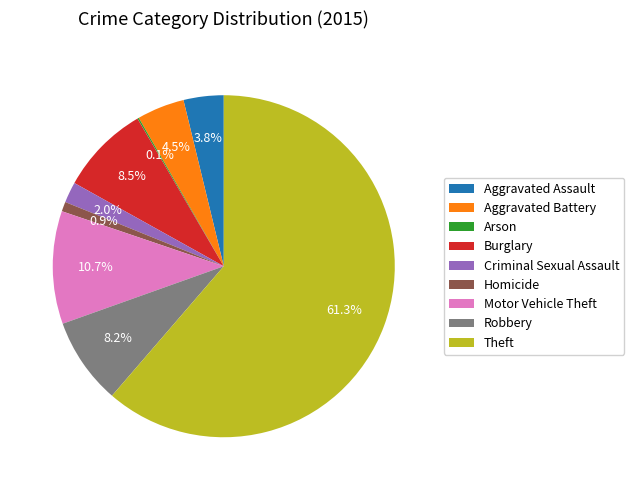

What portion of the pie excludes Burglary?

91.5%